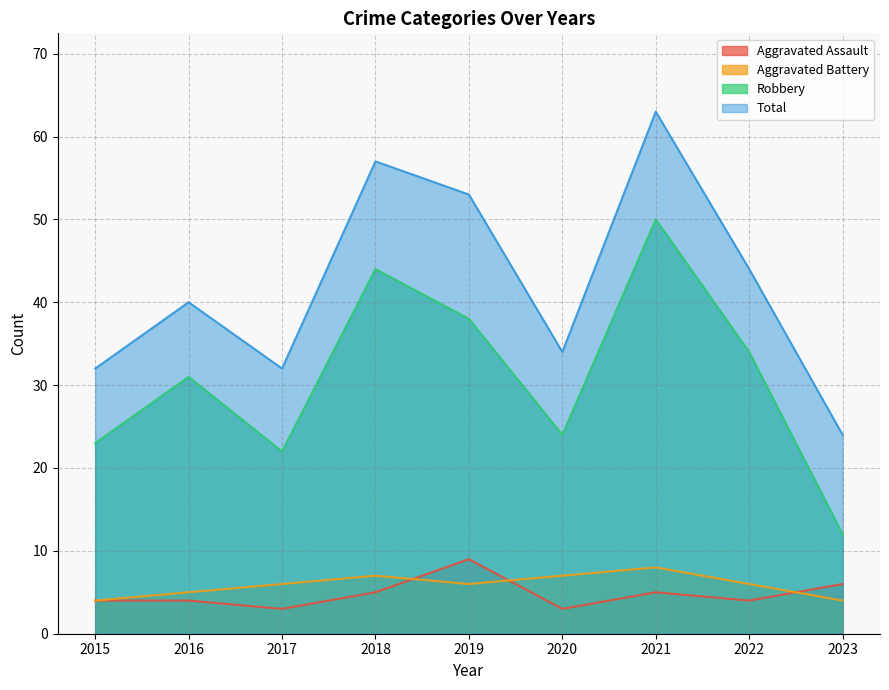

What is the difference between the maximum and minimum values in the Aggravated Assault series?

6